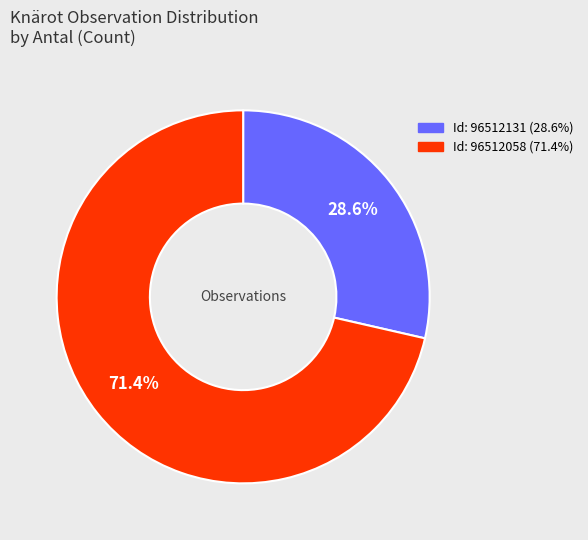

Is there any slice that represents more than half of the pie?

Yes